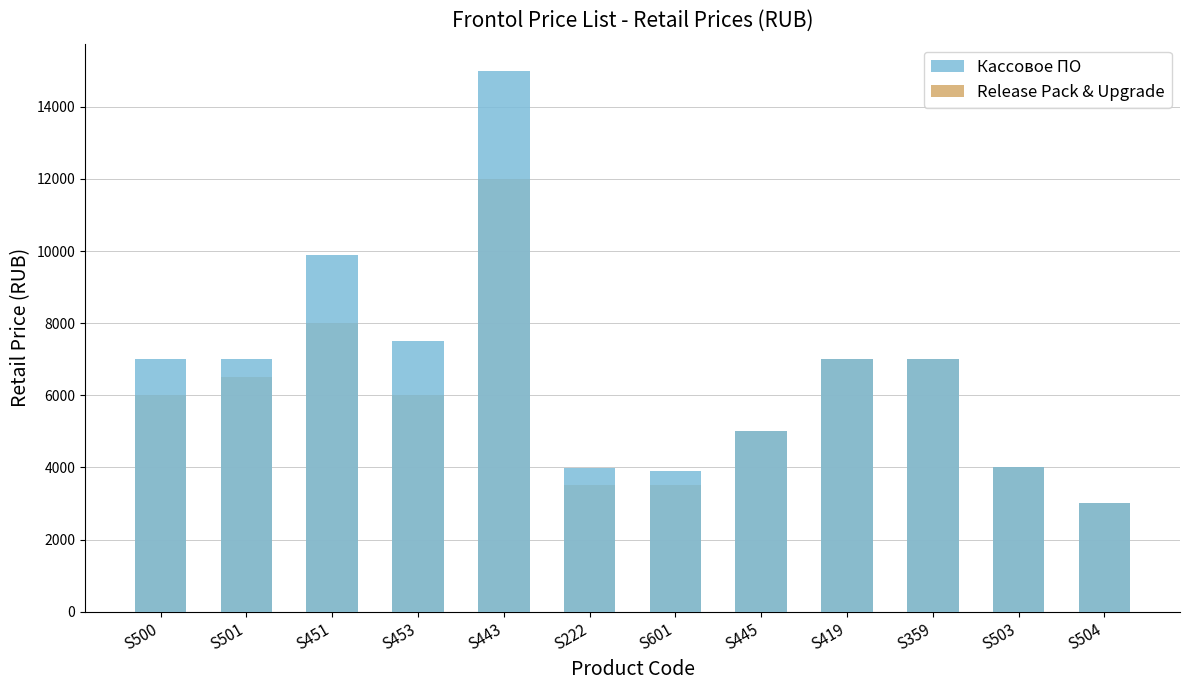

What position from the left is S443?

5